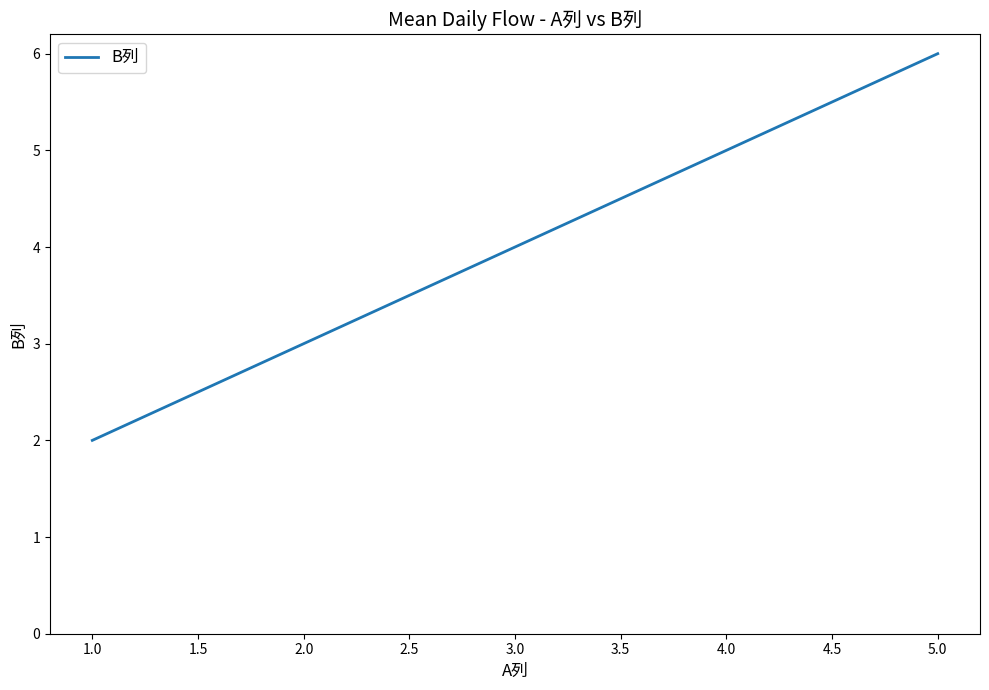

What position from the left is 3.0?

2